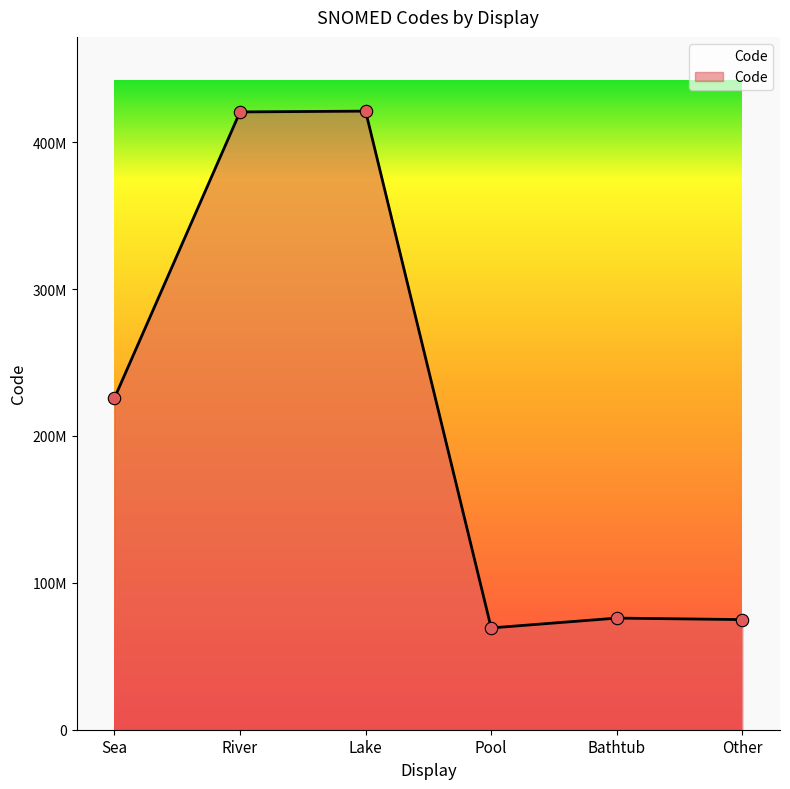

Approximately how many times larger is the value at River compared to Pool?

6.1